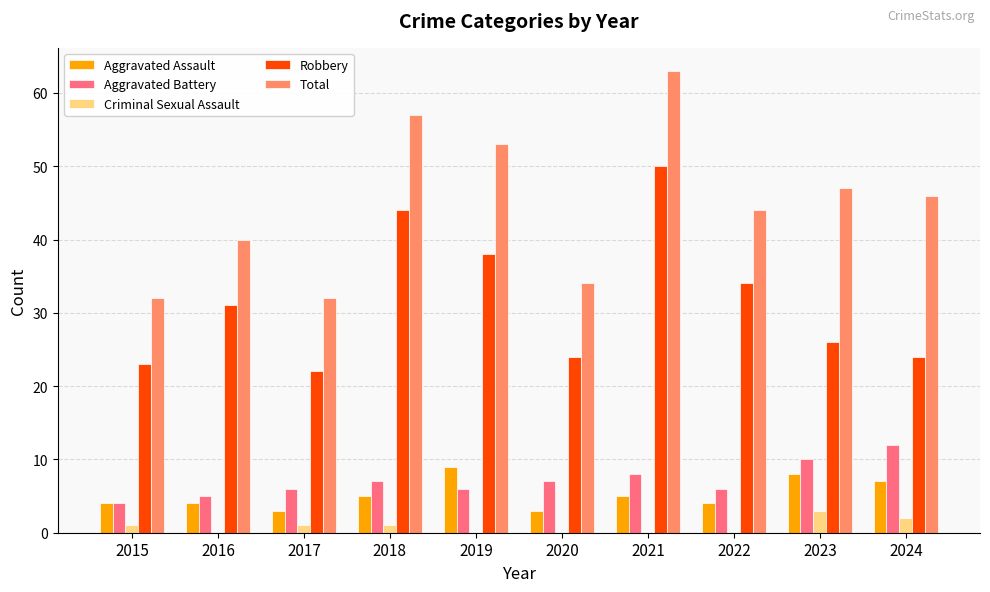

What are all the series names shown in the legend?

Aggravated Assault, Aggravated Battery, Criminal Sexual Assault, Robbery, Total